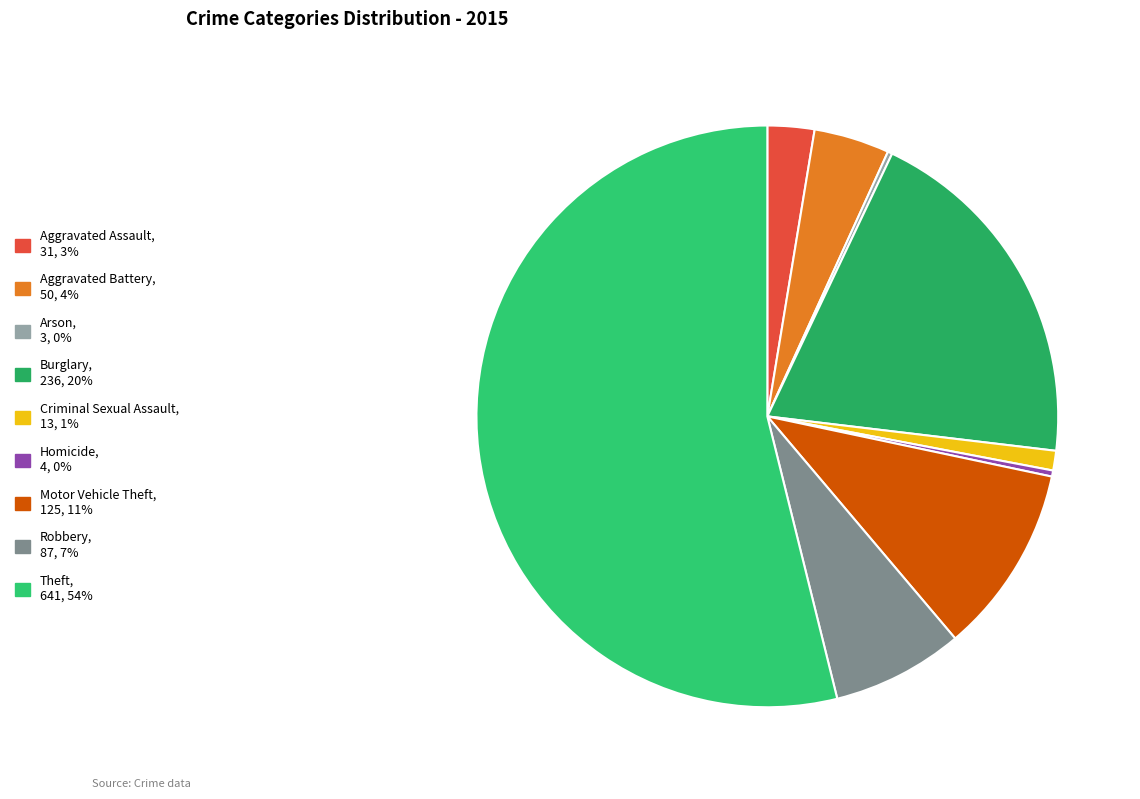

How many slices are in this pie chart?

9